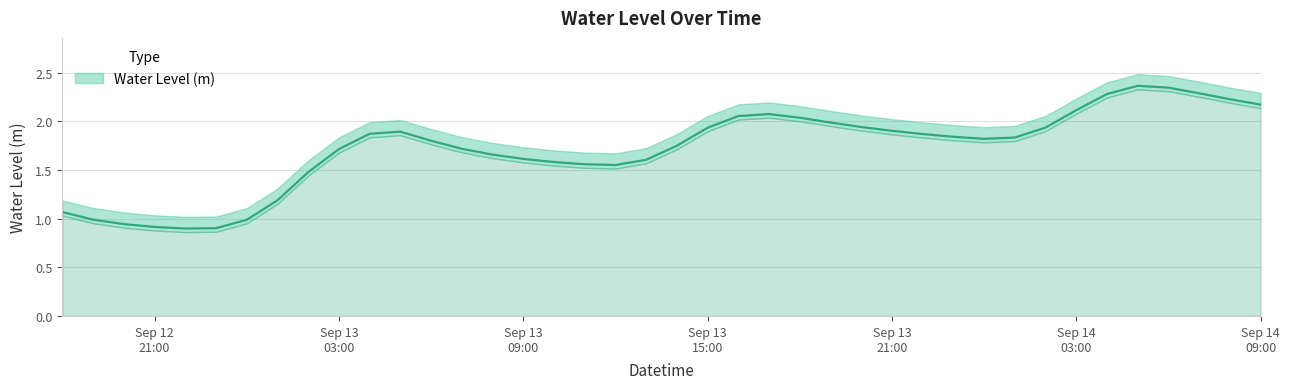

How many interior local peaks (higher than both neighbors) does the data have?

3